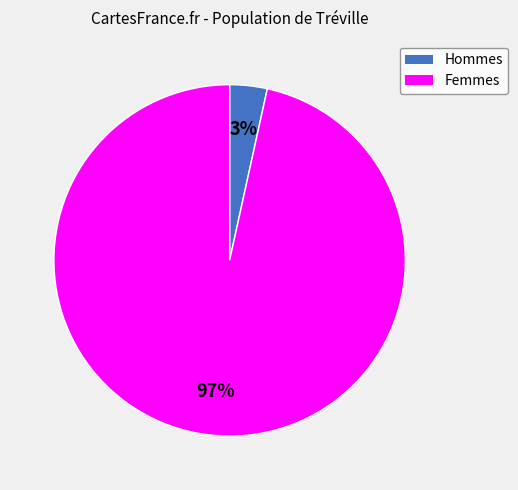

To the nearest percent, what is the average slice percentage?

50%